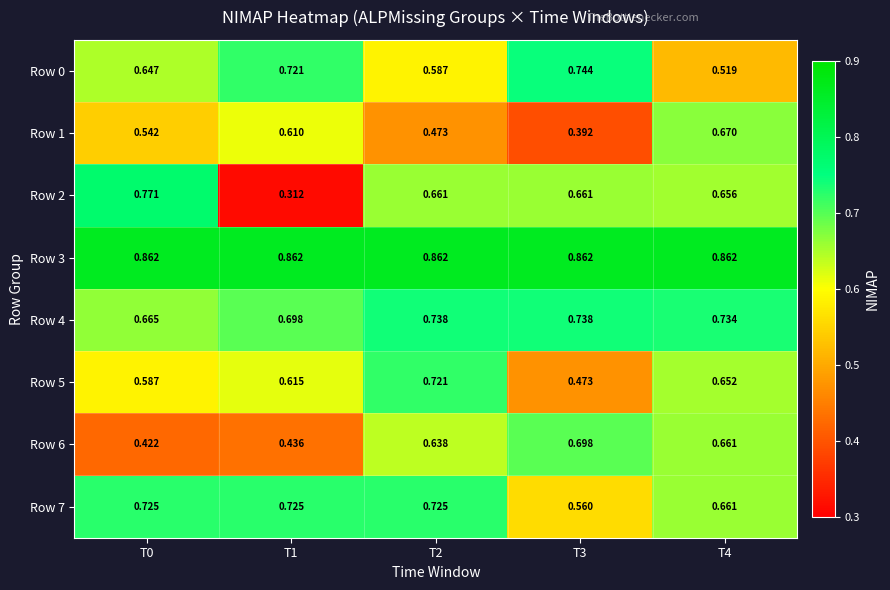

Count the number of data series in this chart.

8